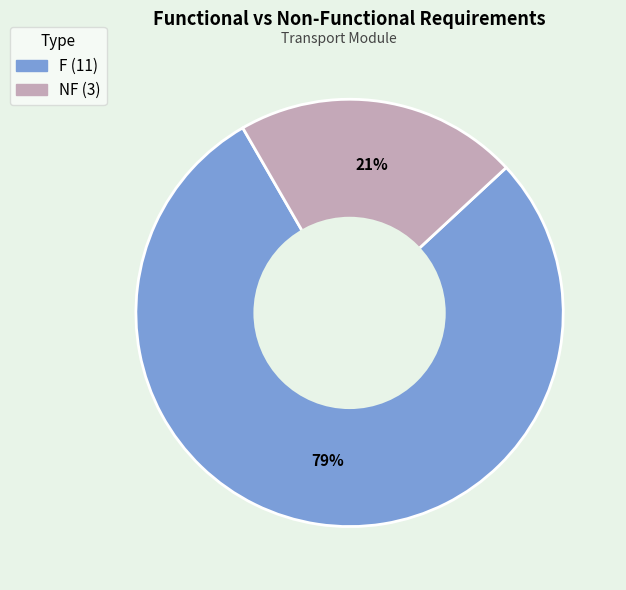

What is the smallest slice in the pie chart?

NF